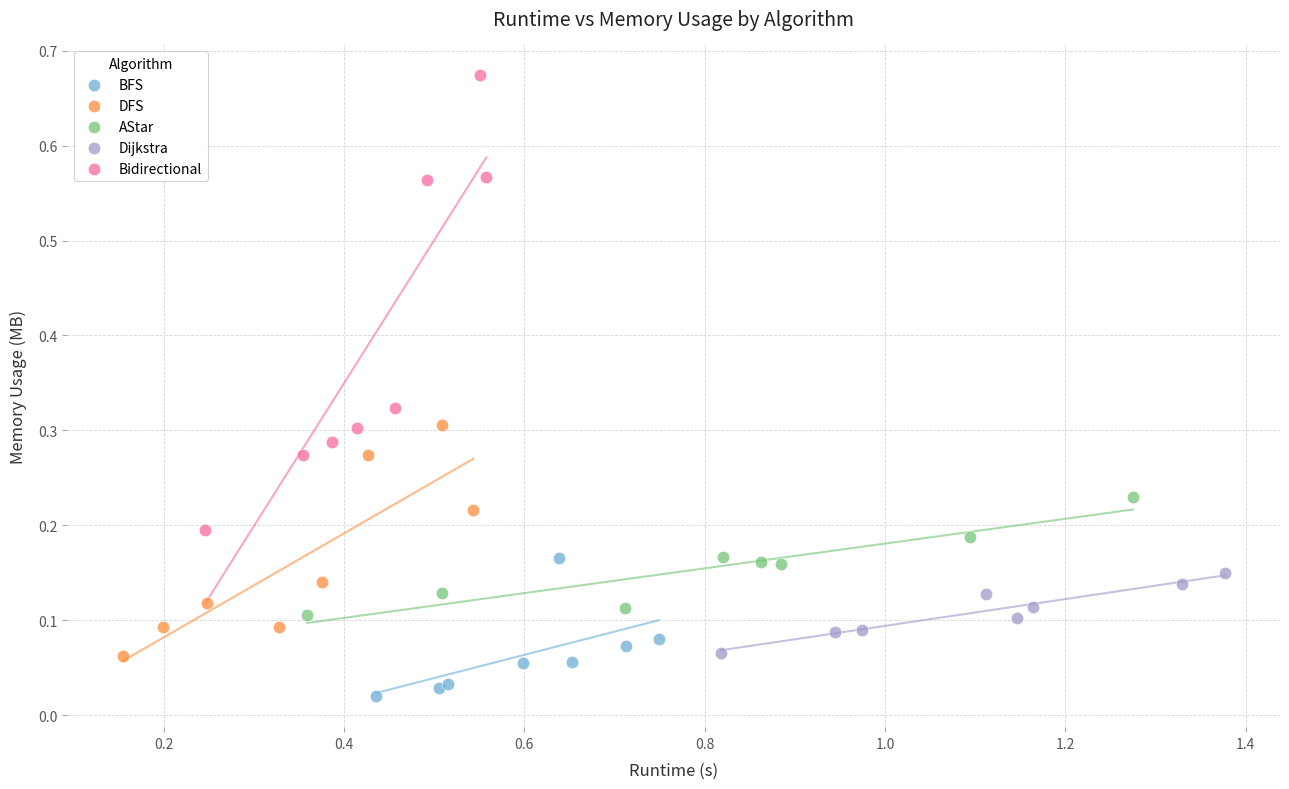

Which series has the largest Y range (max minus min)?

Bidirectional